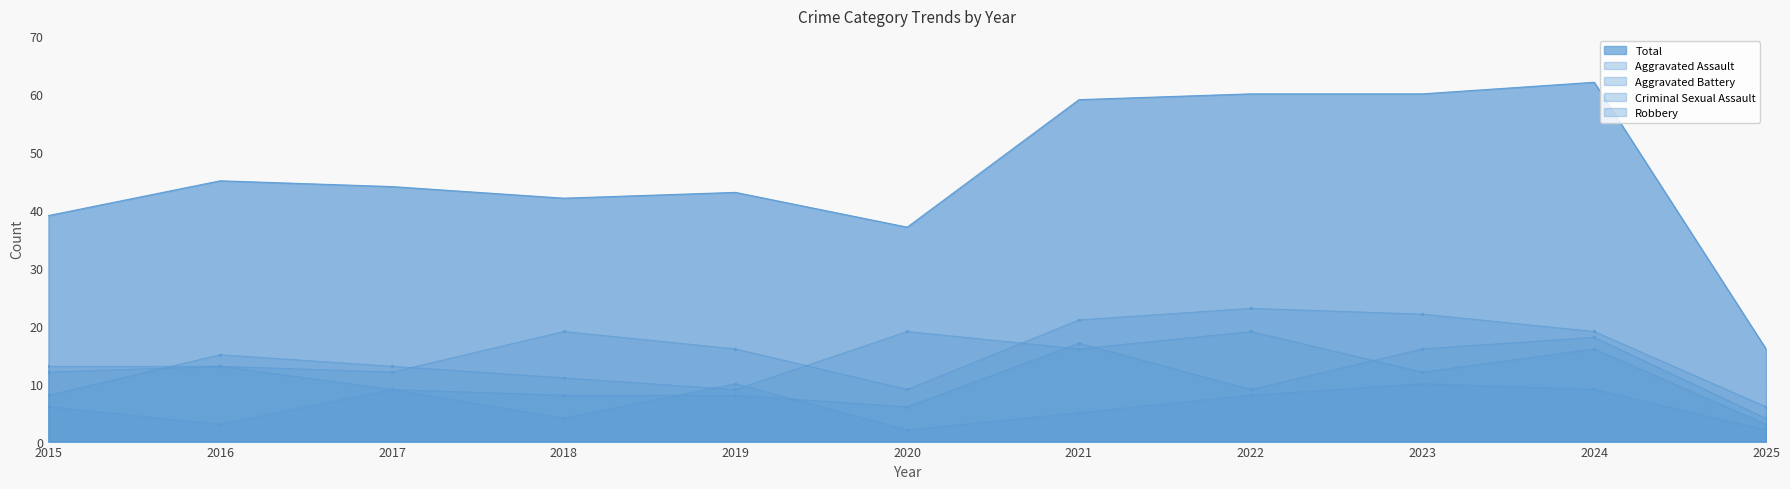

What is the sum of the Criminal Sexual Assault values at 2018 and 2024?

13